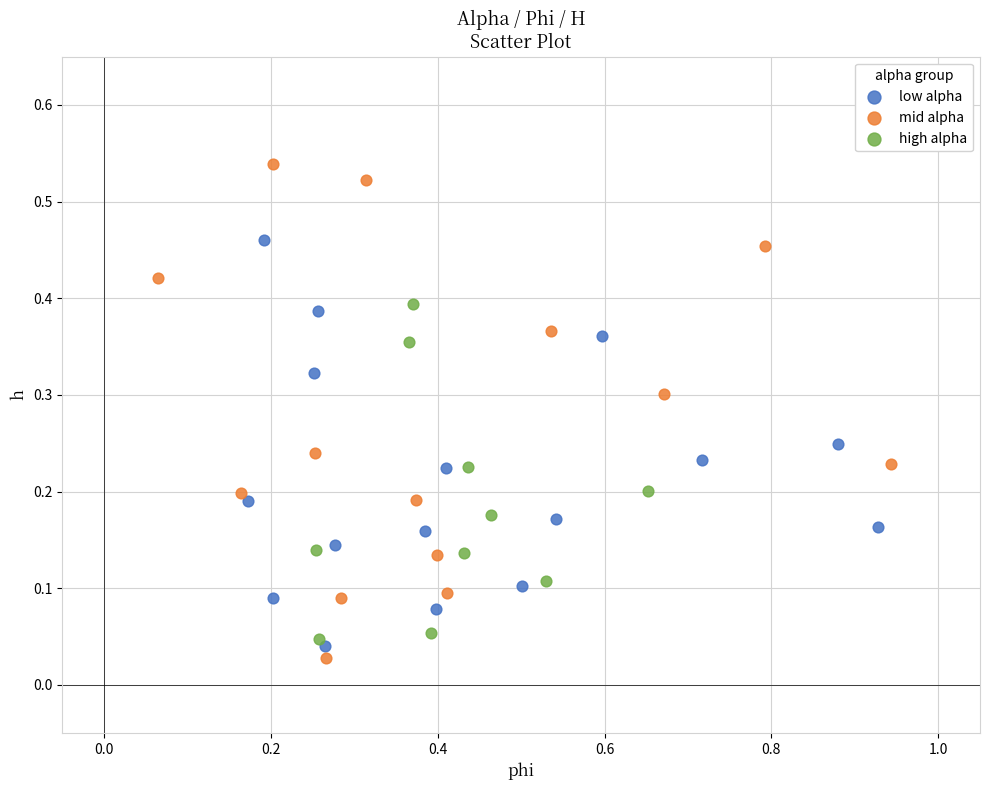

Which series has the largest Y range (max minus min)?

mid alpha